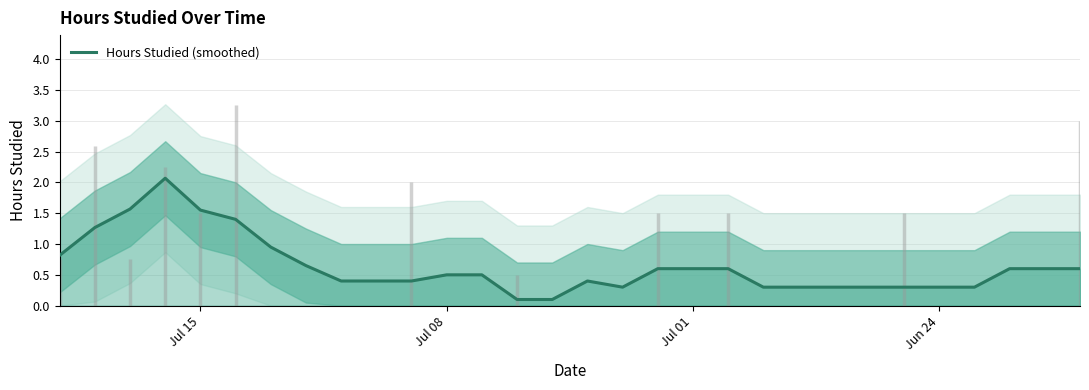

How many lines are shown in the chart?

1